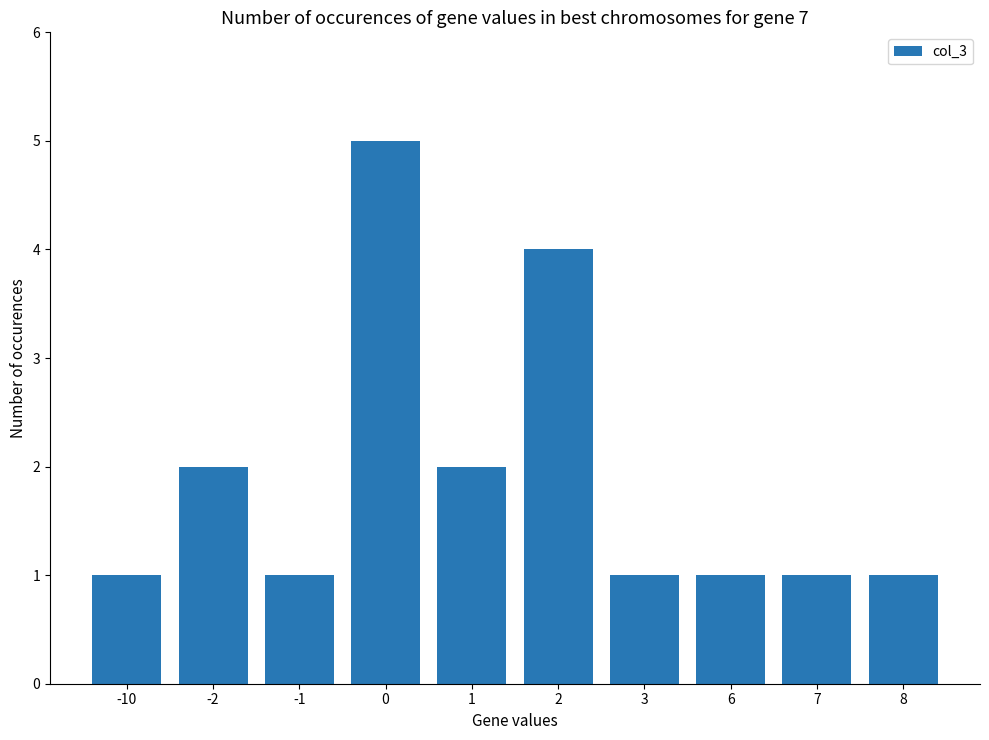

What is the change in value from 1 to 2?

+2